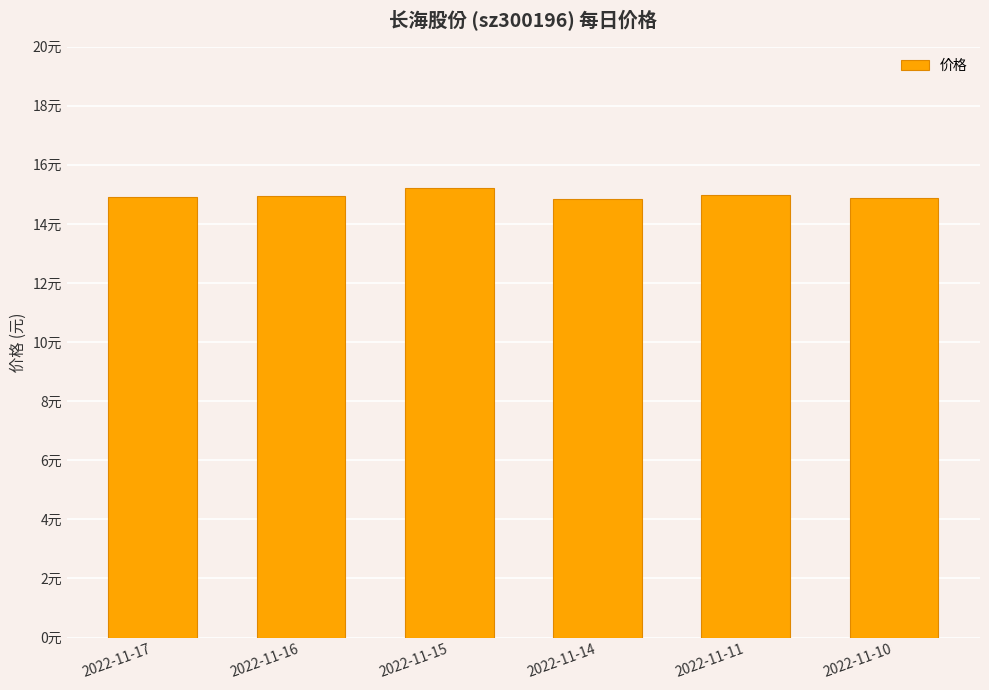

Reading left to right, transcribe all the data shown in this chart.

2022-11-17=14.9	2022-11-16=14.9	2022-11-15=15.2	2022-11-14=14.8	2022-11-11=15.0	2022-11-10=14.9